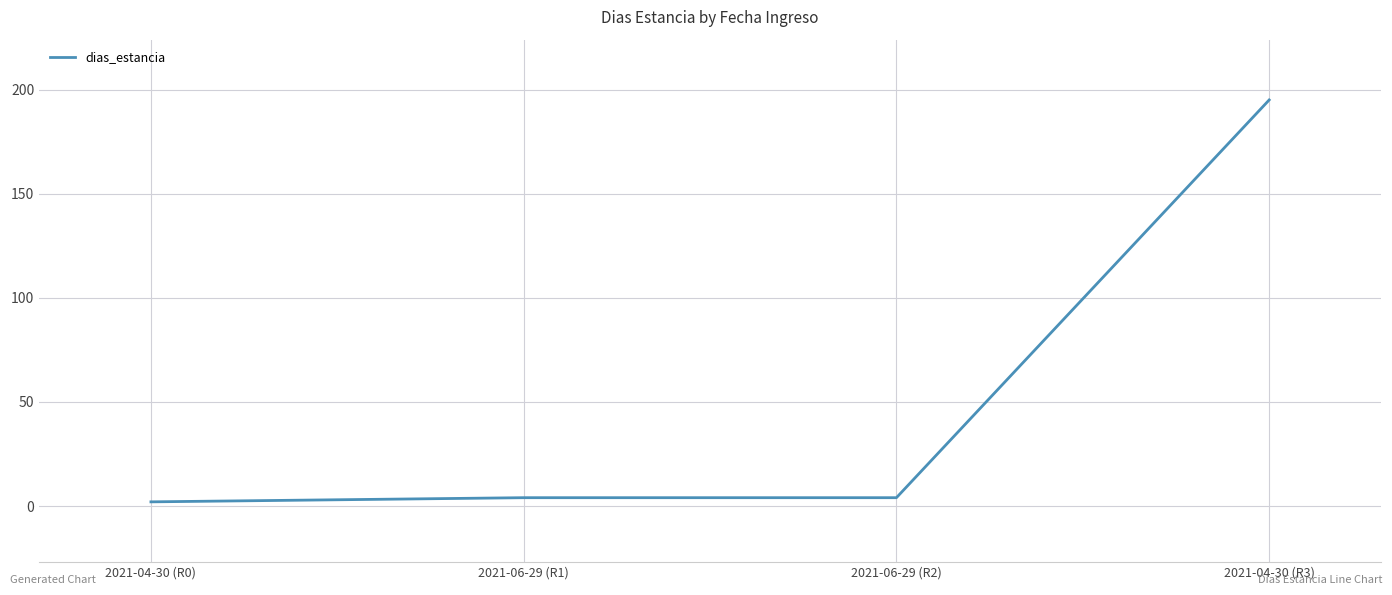

What is the difference between the values at 2021-06-29 (R1) and 2021-04-30 (R3)?

191